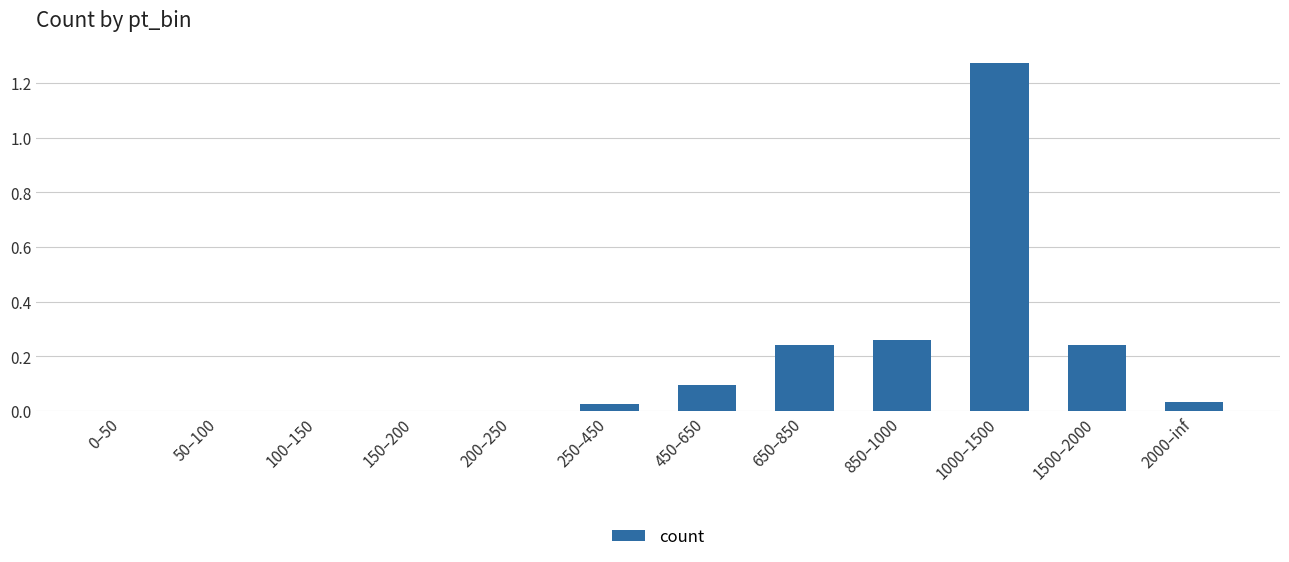

The value at 100–150 is 0.0. True or false?

True